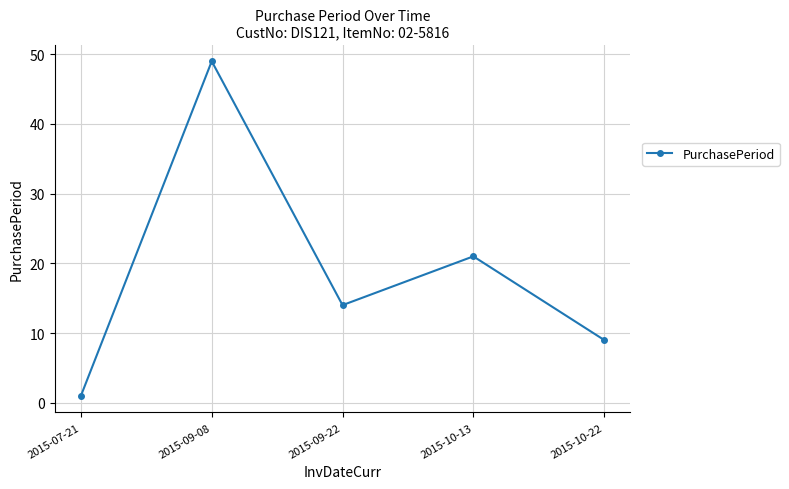

Read the value at 2015-10-13, to the nearest 10.

20